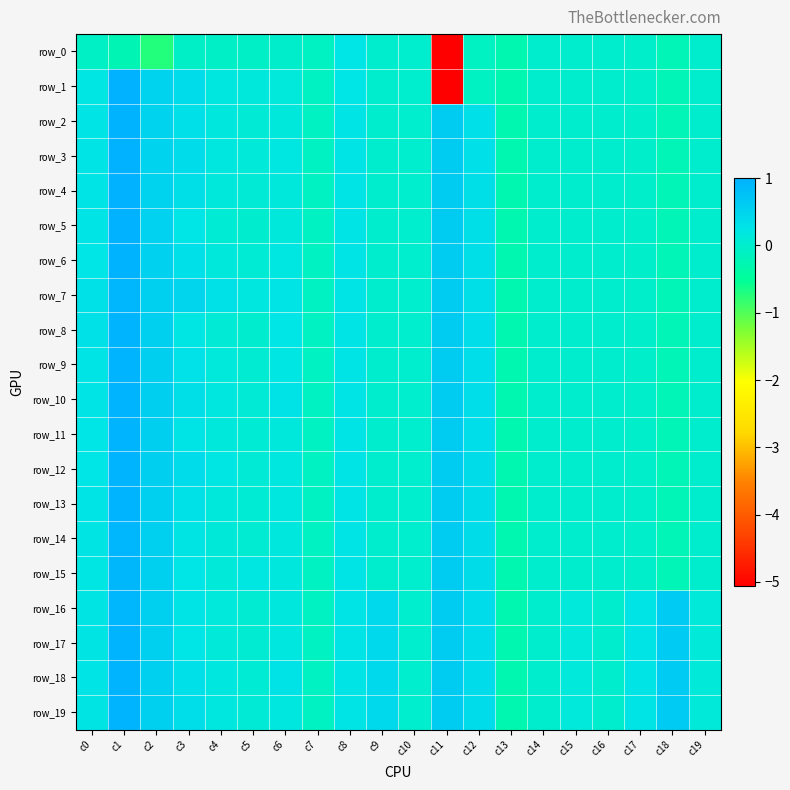

What is the sum of the row_3 values at c2 and c11?

1.1